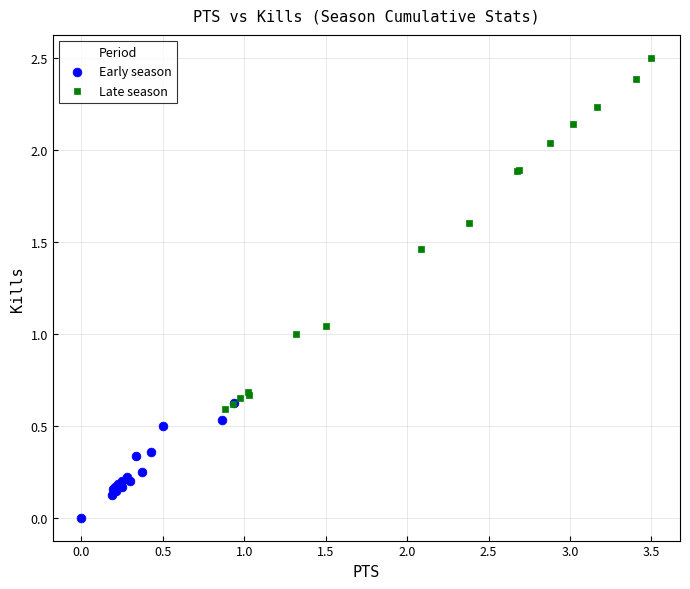

Which series reaches the minimum Y coordinate?

Early season